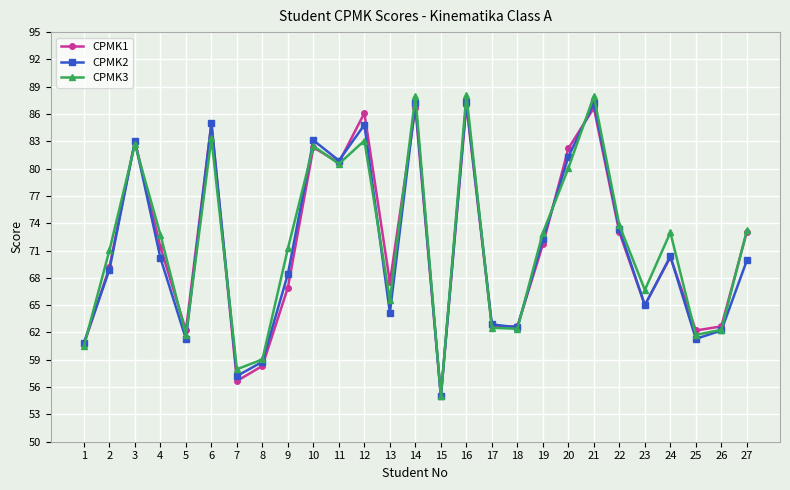

What is the difference between the CPMK2 values at 22 and 1?

12.4